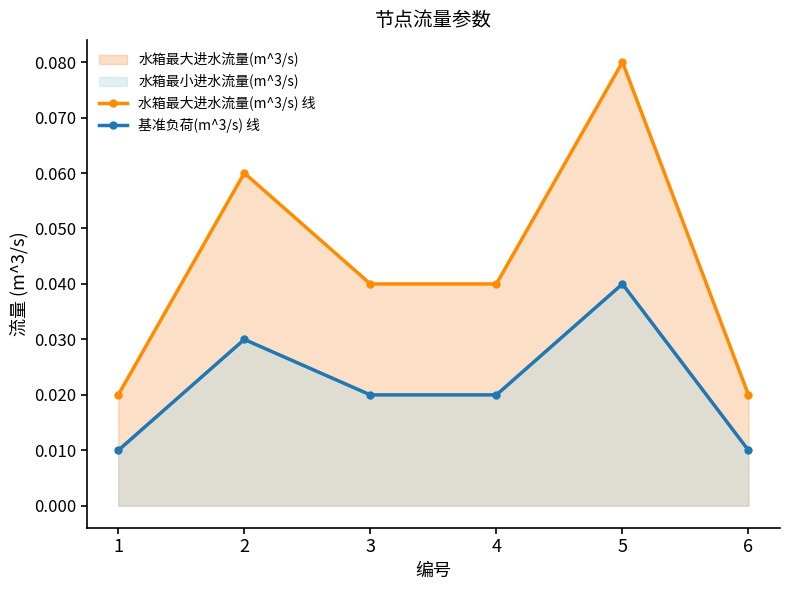

Does the chart have visible grid lines?

No